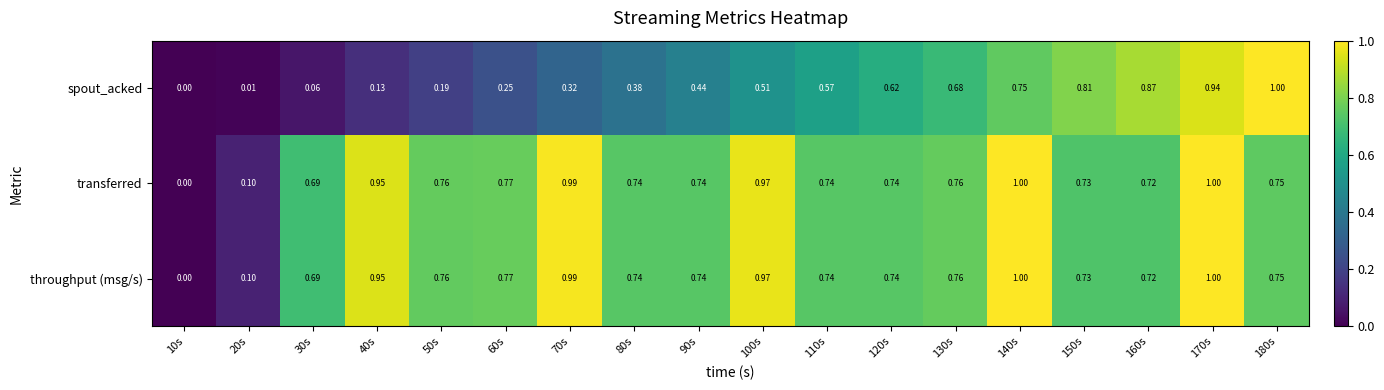

Between 40s and 90s, which series saw the biggest shift?

spout_acked